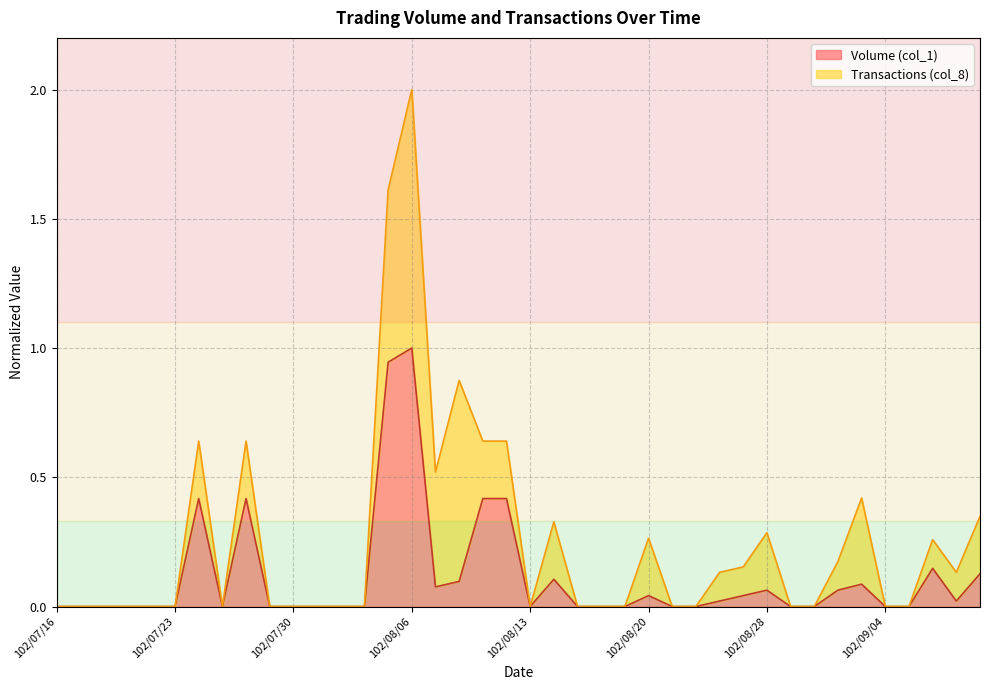

Which label corresponds to the largest value in the chart?

102/08/06